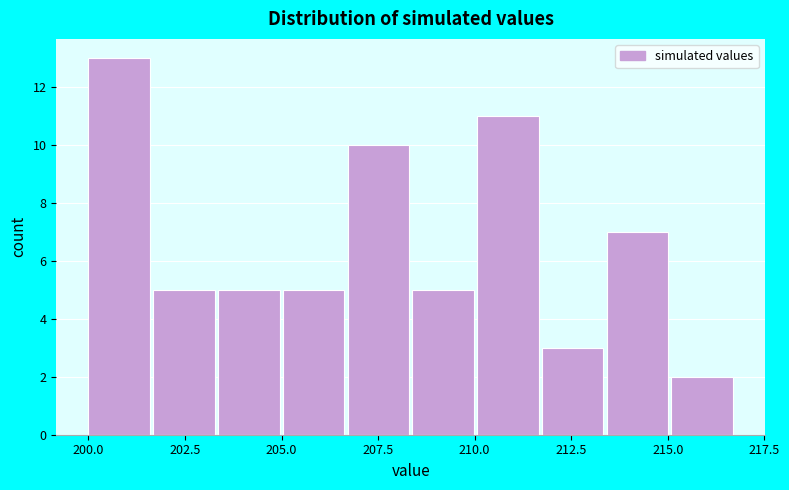

Read against the x-axis, roughly where is the centre of the tallest bar?

201.0